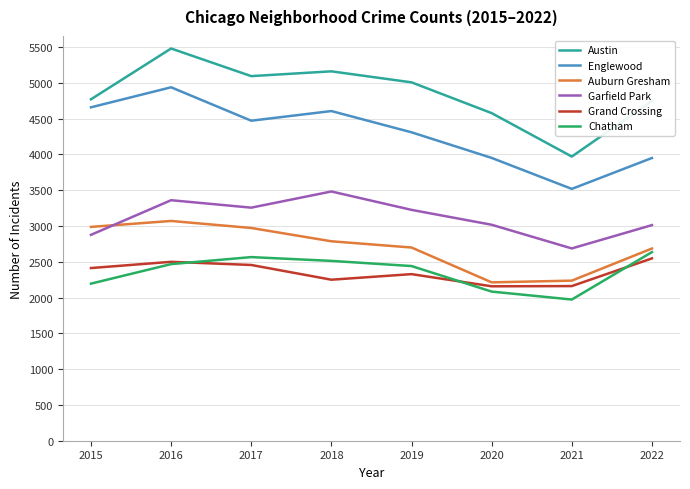

Is the value of Austin at 2020 greater than the value of Englewood at 2020?

Yes